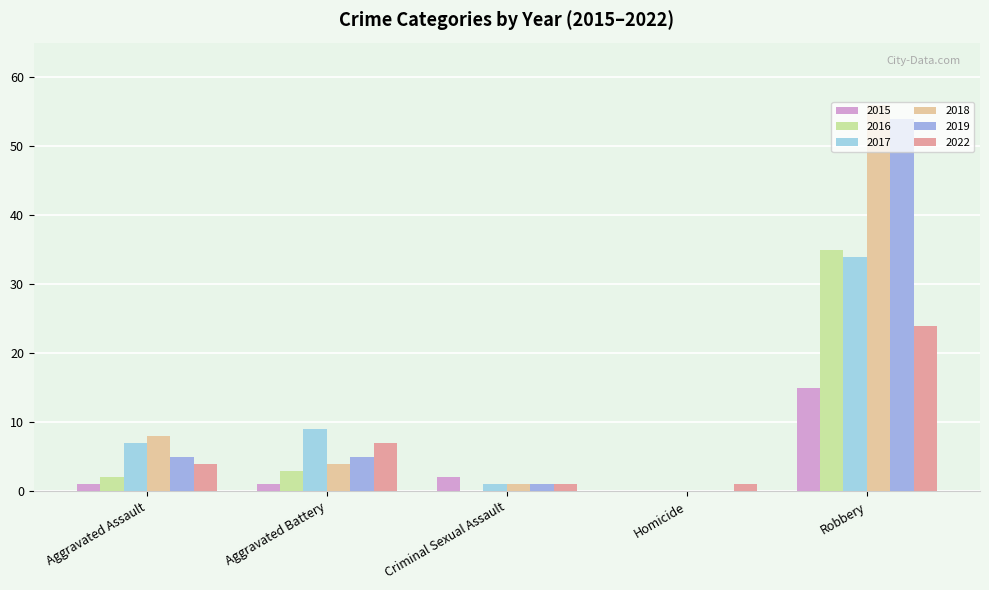

How many distinct data groups are displayed?

6